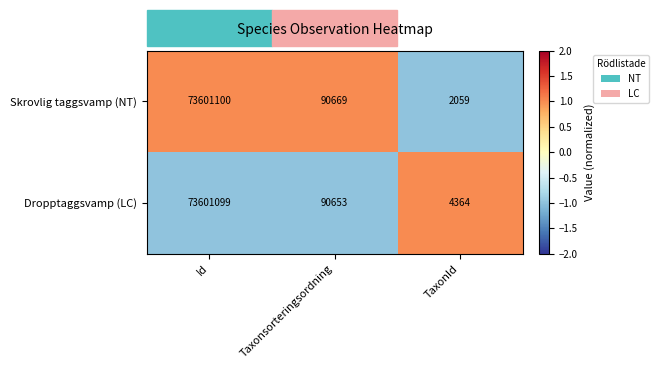

What is the difference between the maximum and minimum values in the Dropptaggsvamp (LC) series?

73596735